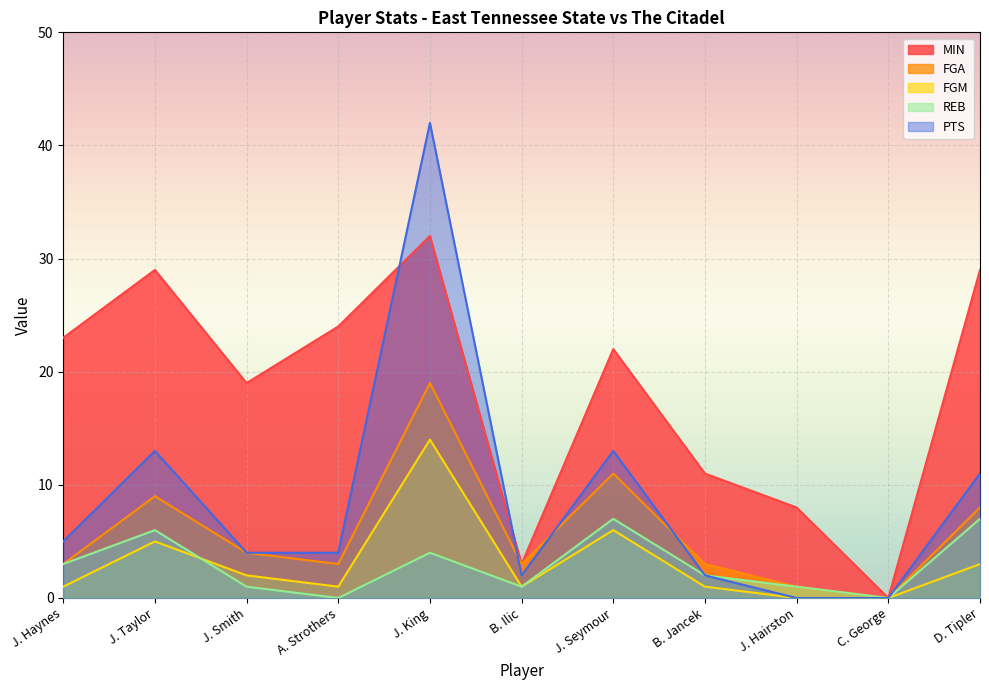

How many values in MIN are above zero?

10